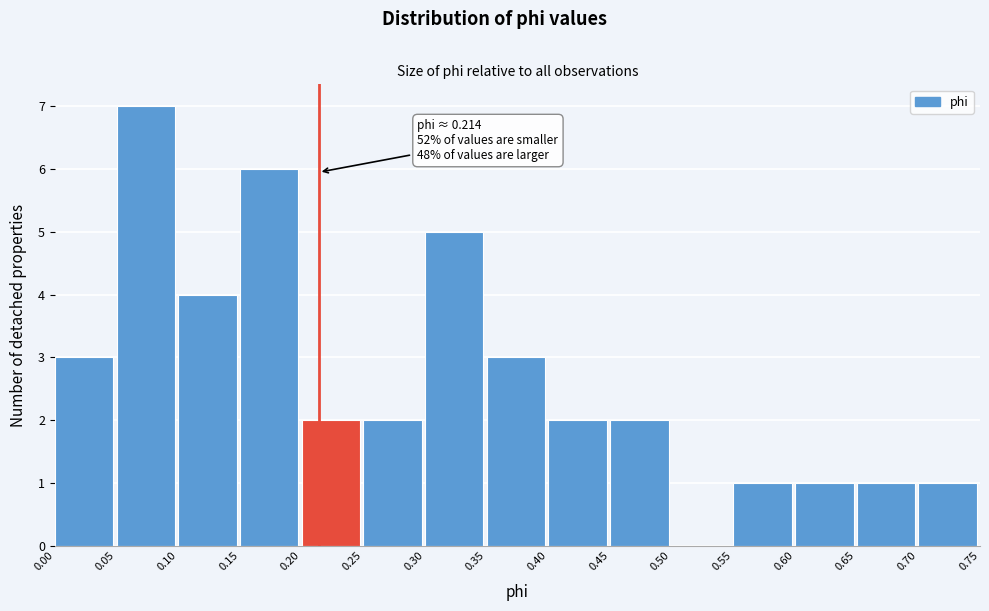

Which range on the x-axis has the tallest bar?

0.05 to 0.10